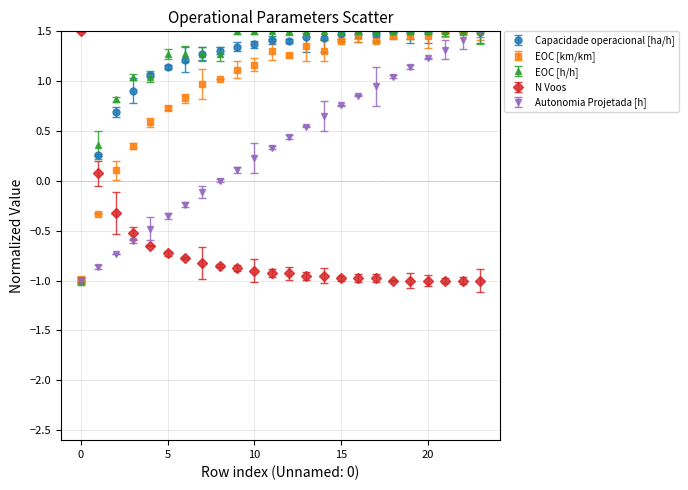

How many intersections are there between N Voos and EOC [km/km]?

1